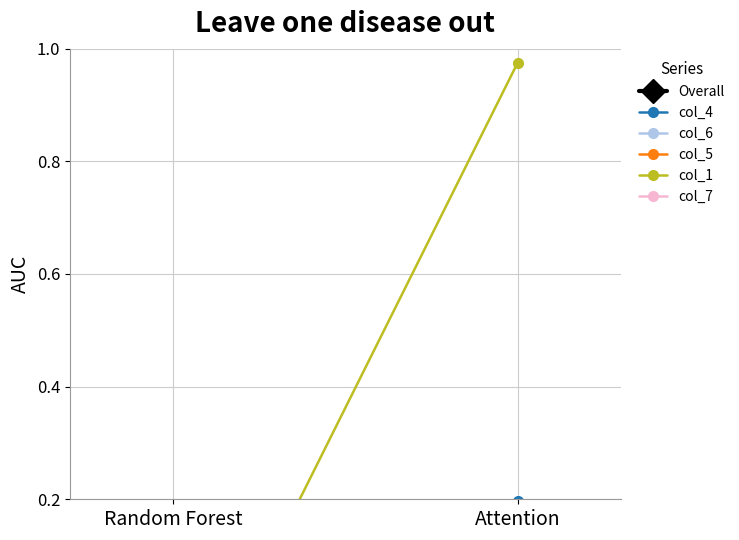

At which label does col_4 first exceed 0?

Attention